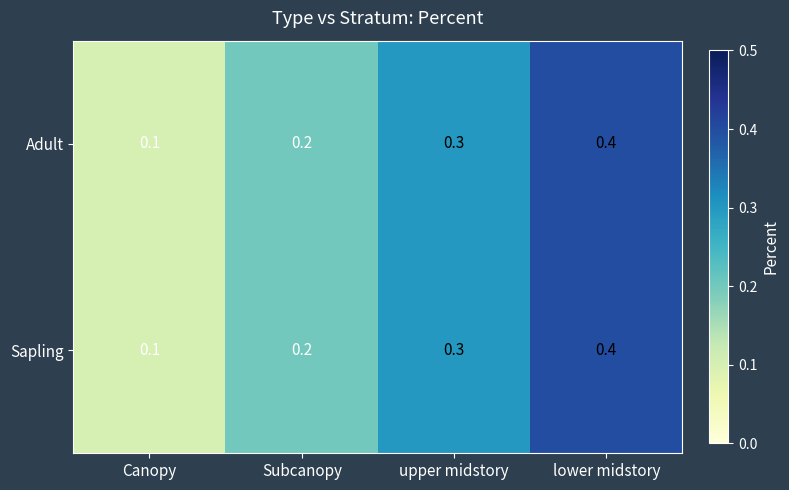

What is the total value across all series at upper midstory?

0.6